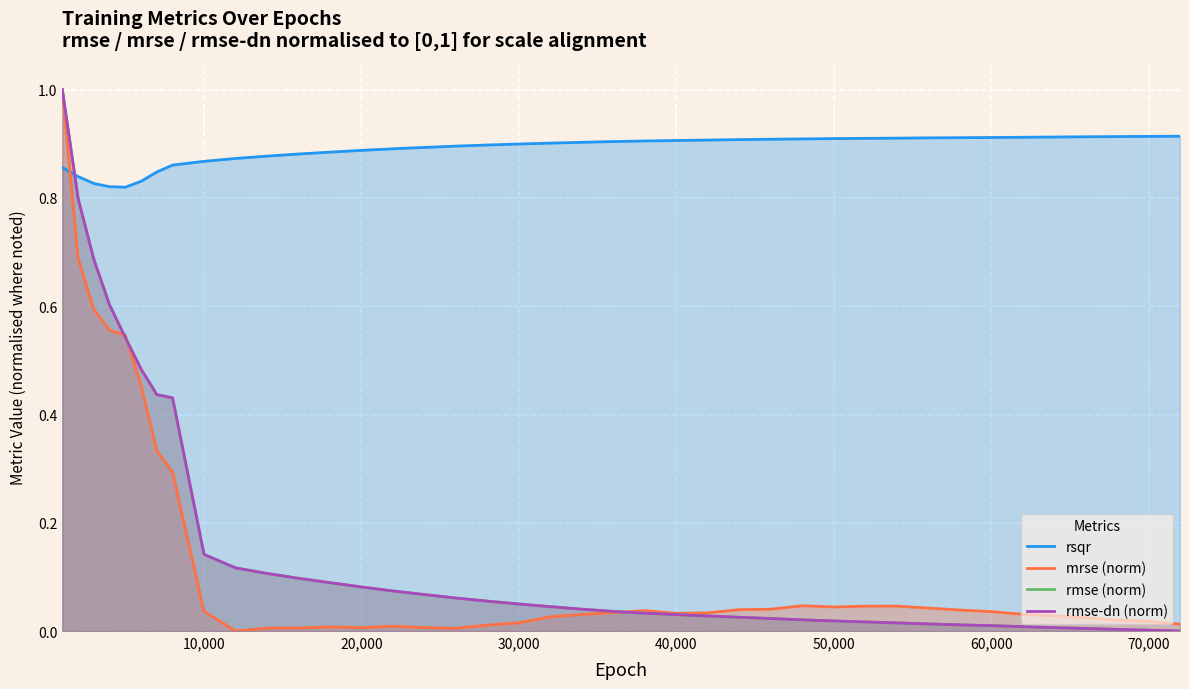

What is the average value of the rmse (norm) series?

0.2